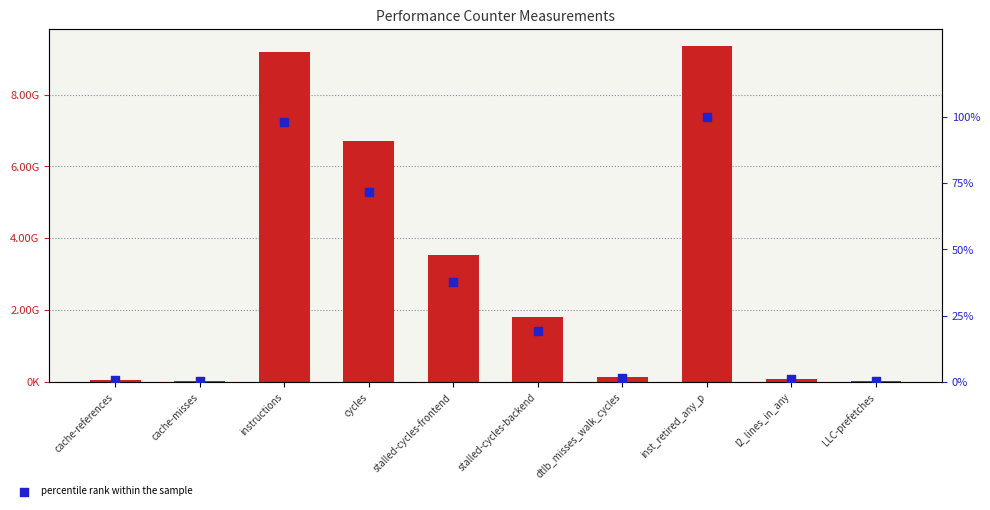

Which series reaches the minimum Y coordinate?

percentile rank within the sample